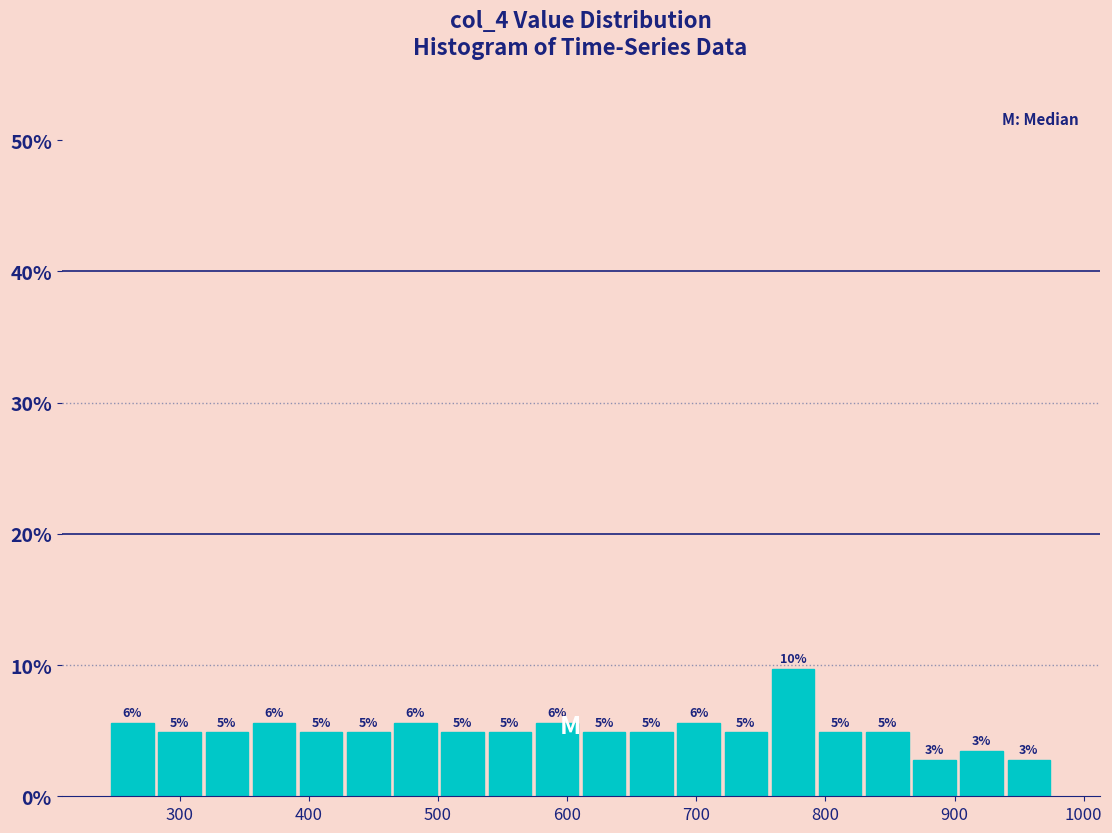

Around what value on the x-axis is the tallest bar? Give the approximate position of its centre, as read against the axis.

770